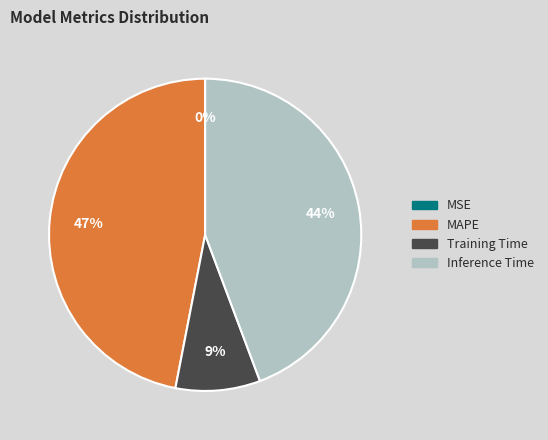

To the nearest percent, what percentage of the pie is Training Time?

9%